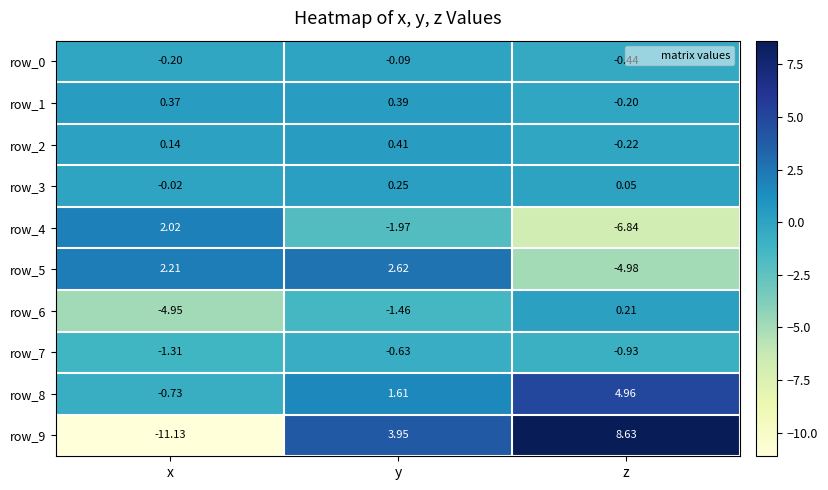

Is the value of row_6 at x greater than the value of row_8 at z?

No